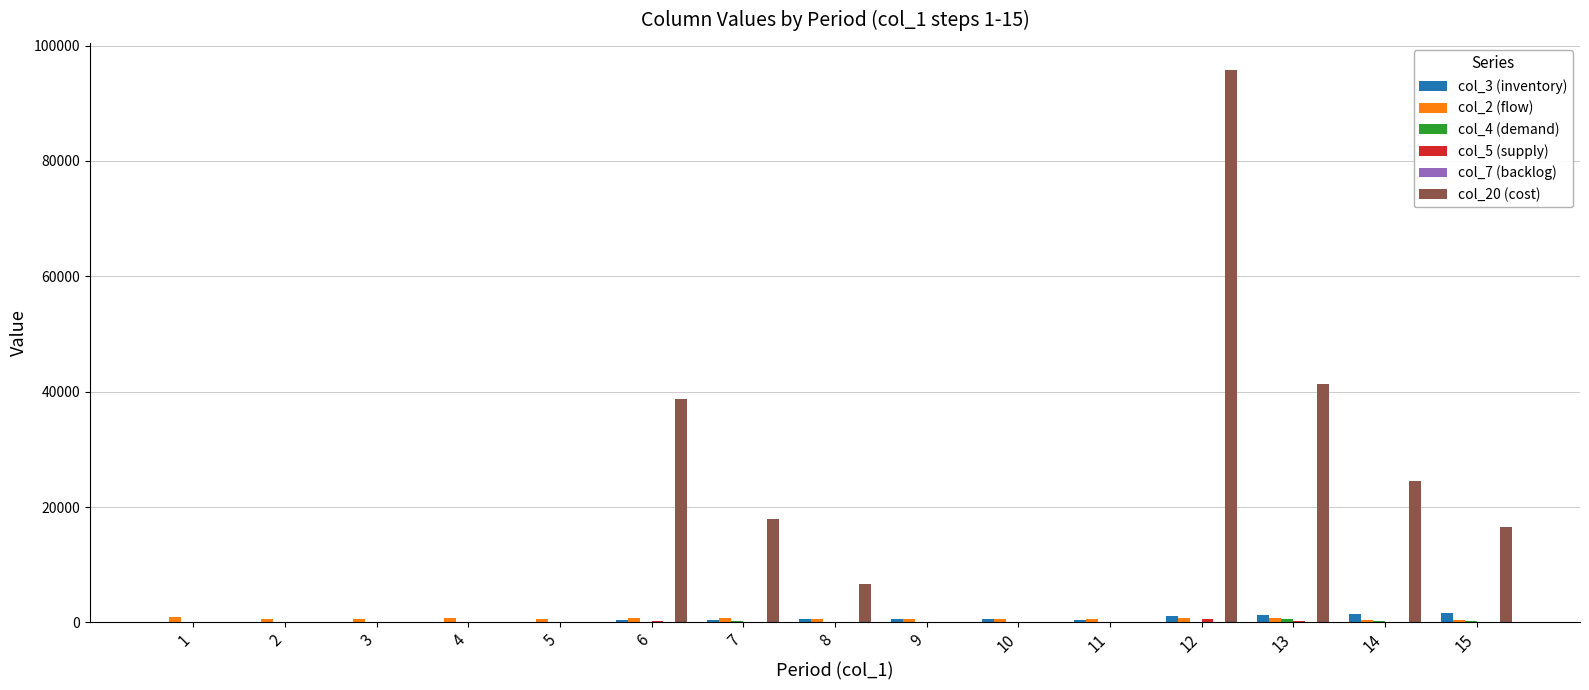

Which series has the largest total across all categories?

col_20 (cost)